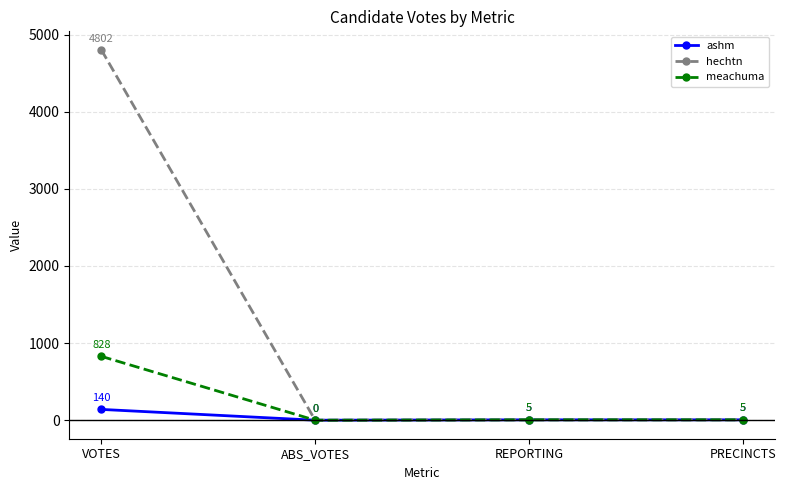

How many data points does each series have?

4